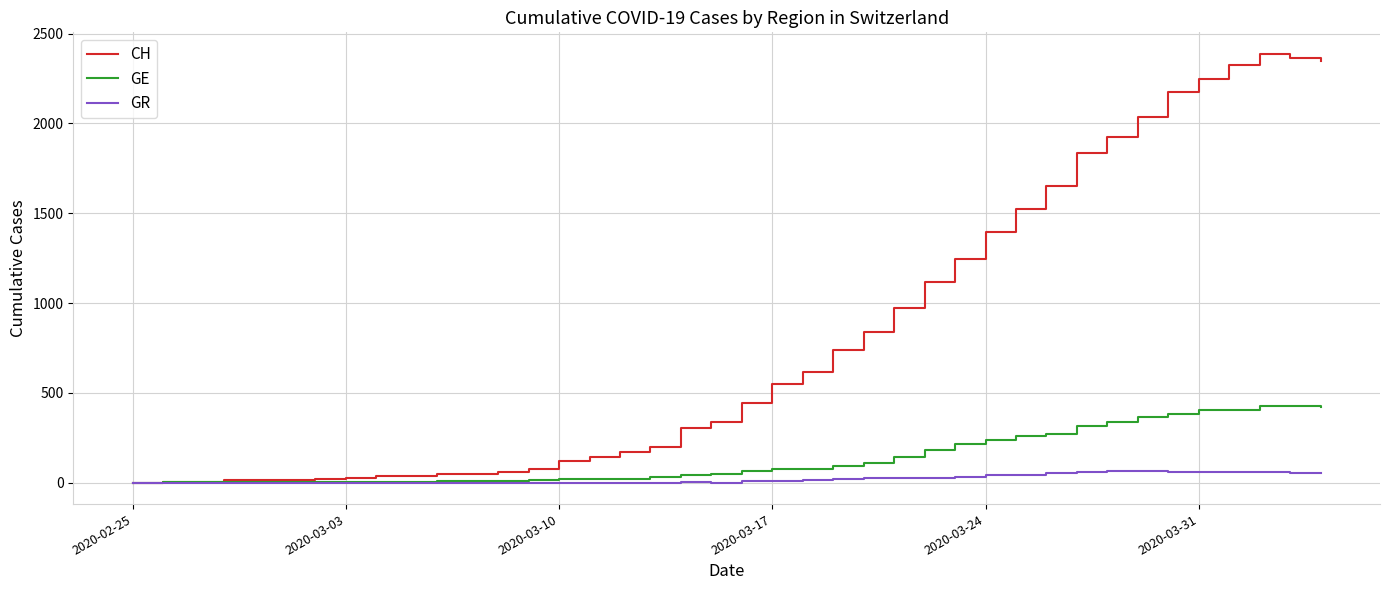

Which series has the widest spread of values?

CH